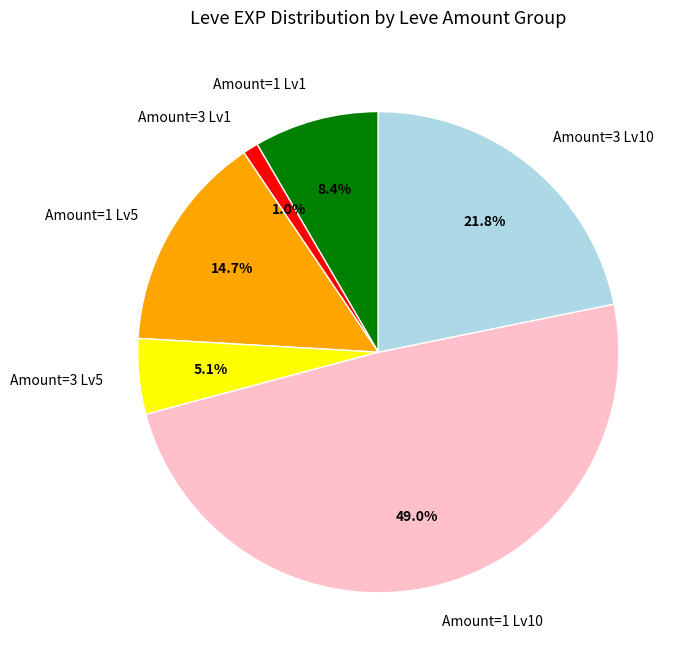

Is there any slice that represents more than half of the pie?

No